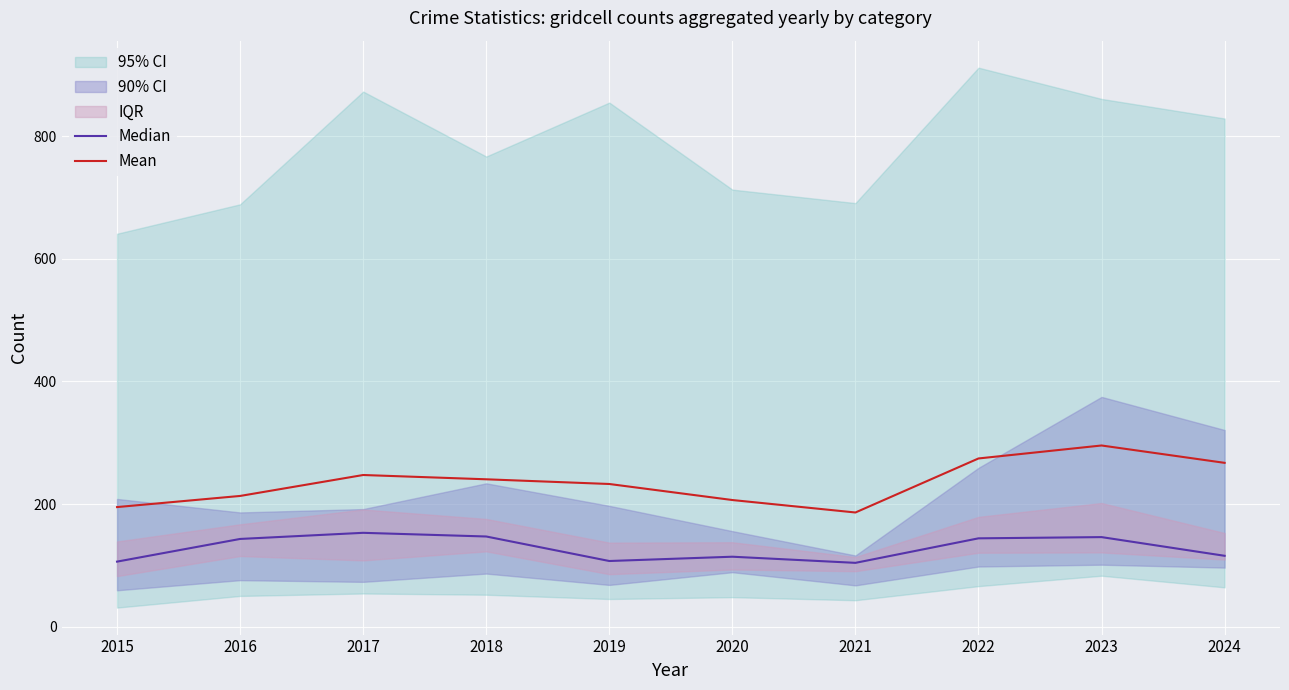

List the series in order of their overall mean, lowest first.

Median, Mean